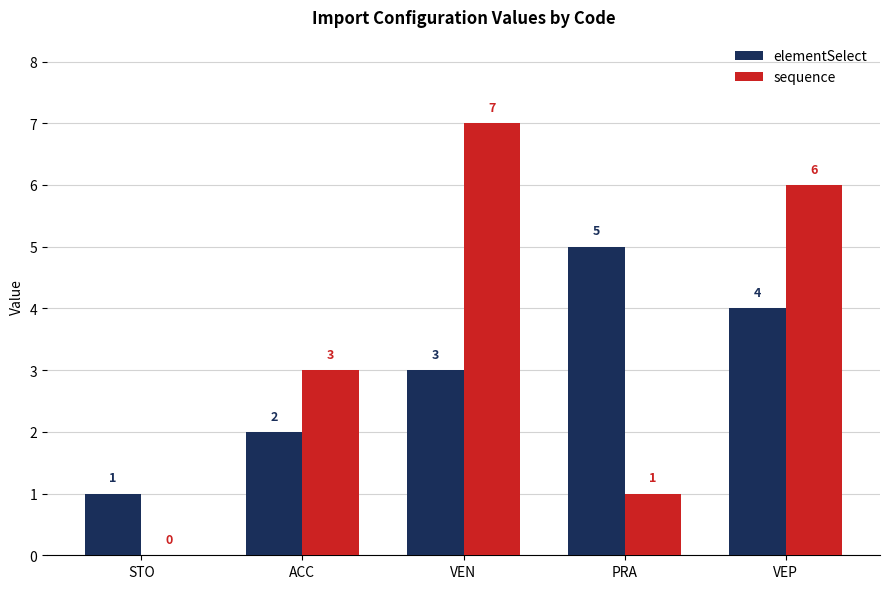

Does the chart contain stacked bars?

No